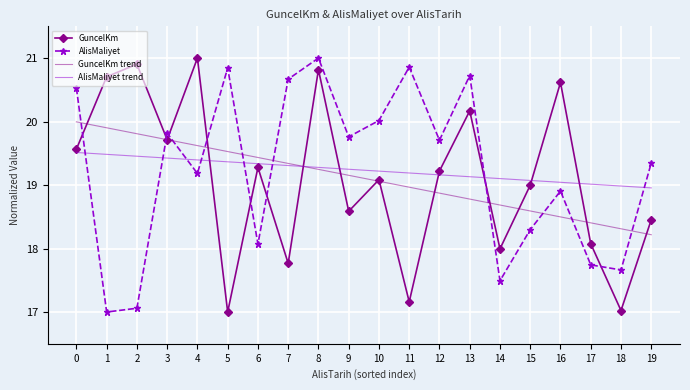

Which category has the lowest value in the GuncelKm trend series?

19